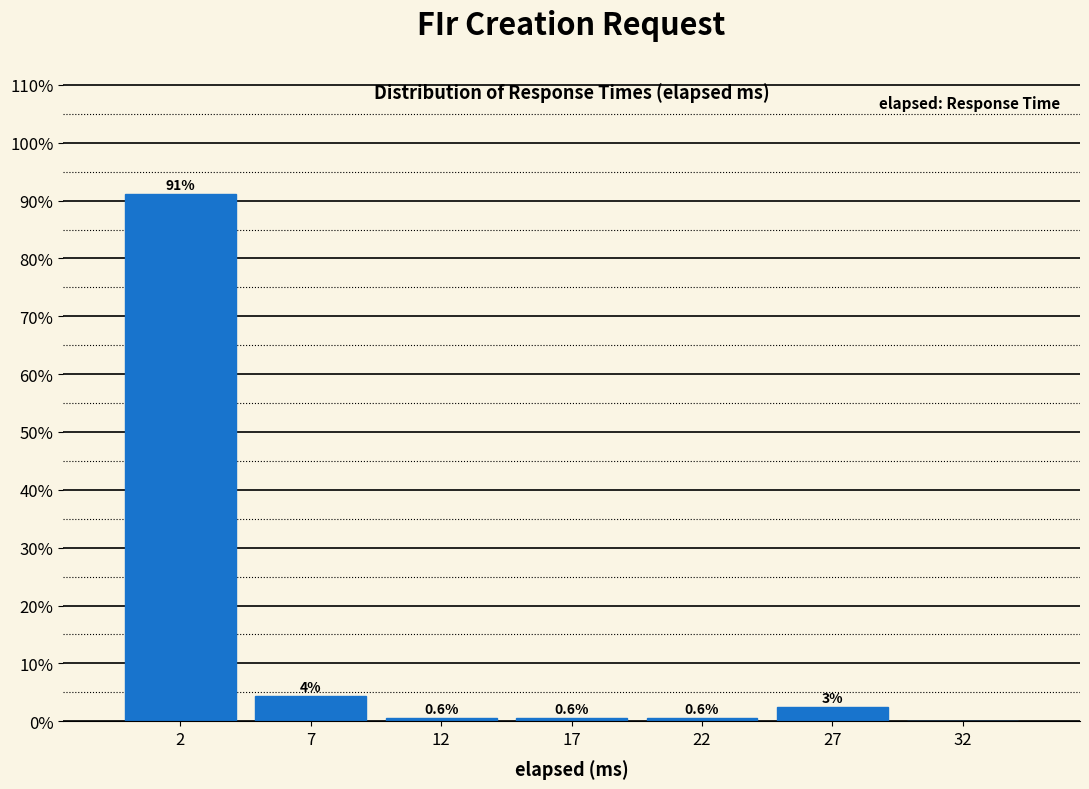

What is the maximum value shown in the chart?

91.2